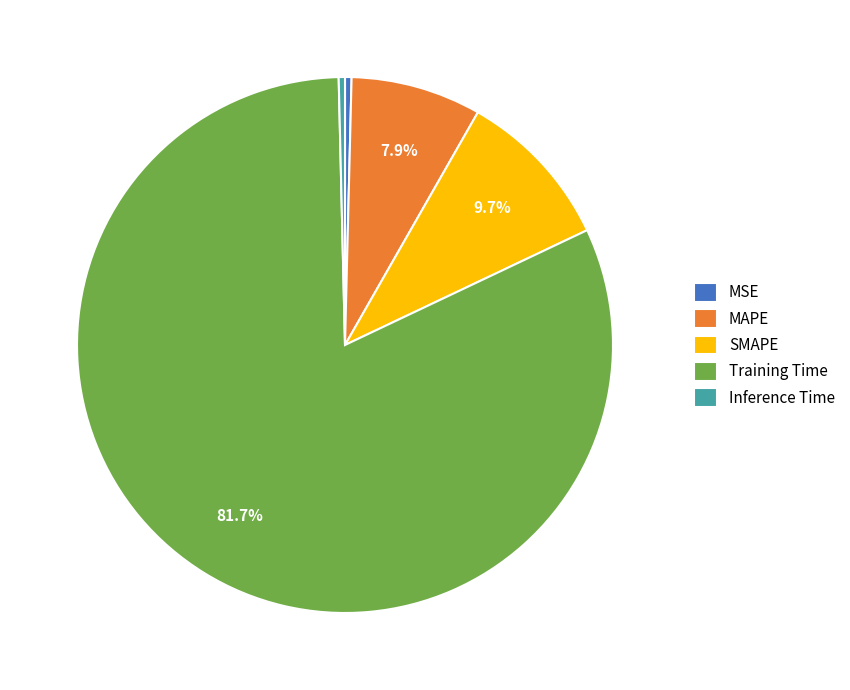

How many slices are in this pie chart?

5